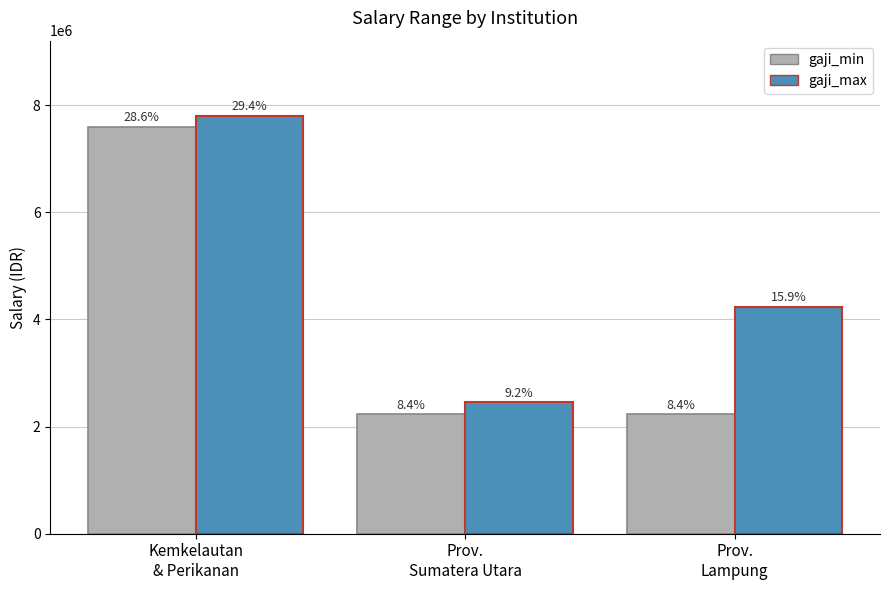

Is it true that gaji_min equals 12561258 at Kemkelautan
& Perikanan?

False